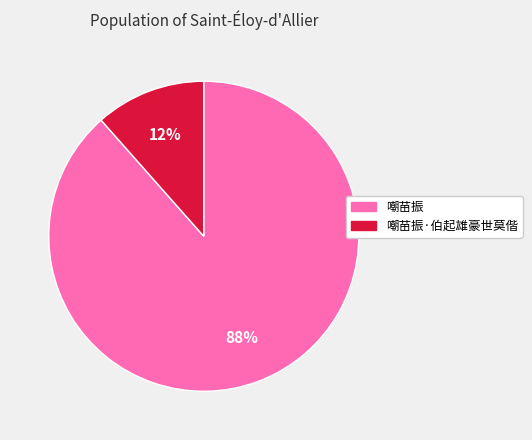

What percentage is the 嘲苗振 slice, to the nearest percent?

88%